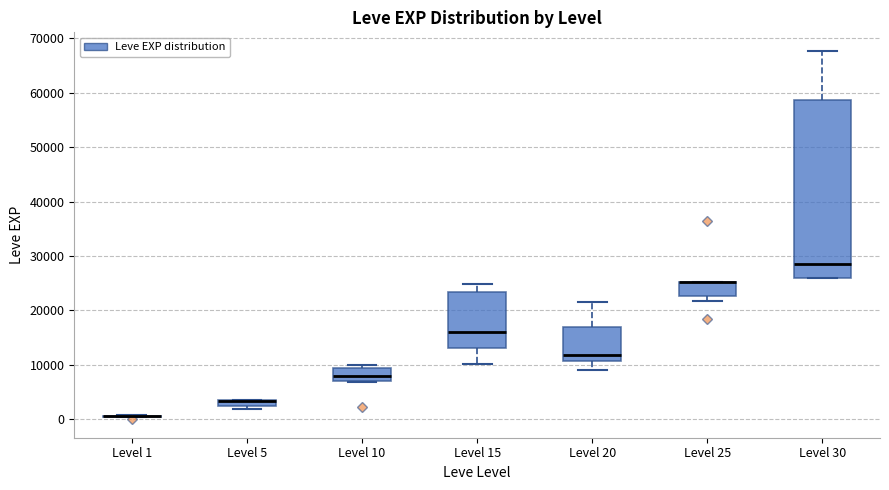

Where is the lower edge of the box for Level 5 on the y-axis? The values are not printed on the chart, so give them approximately, as read against the axis.

2000